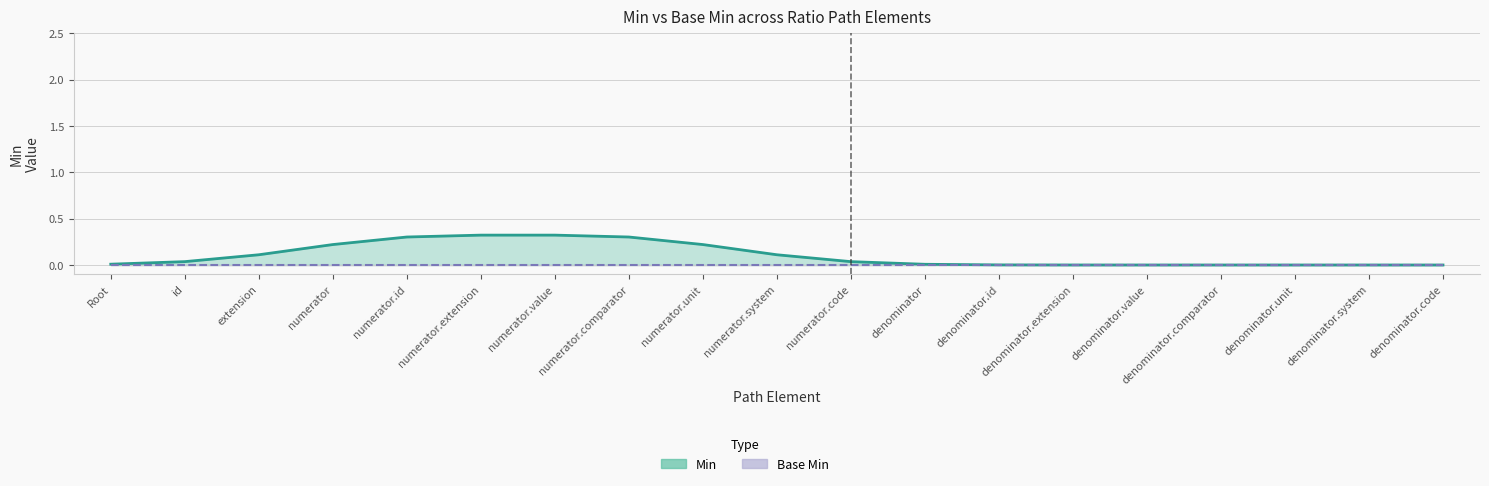

Is it true that Min equals 1 at Ratio.denominator.comparator?

False